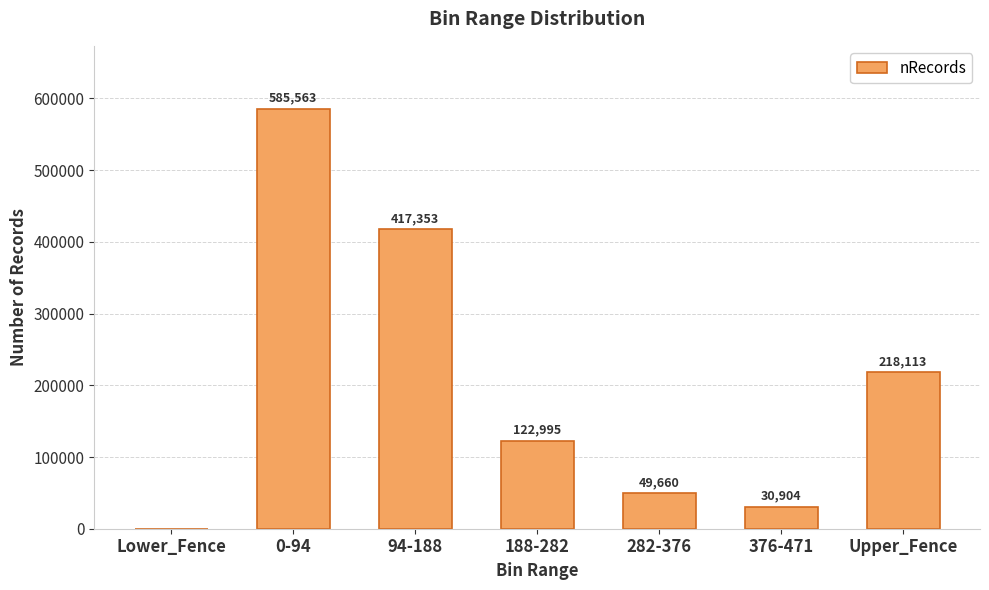

Where is the data nearest to the value 292781?

Upper_Fence